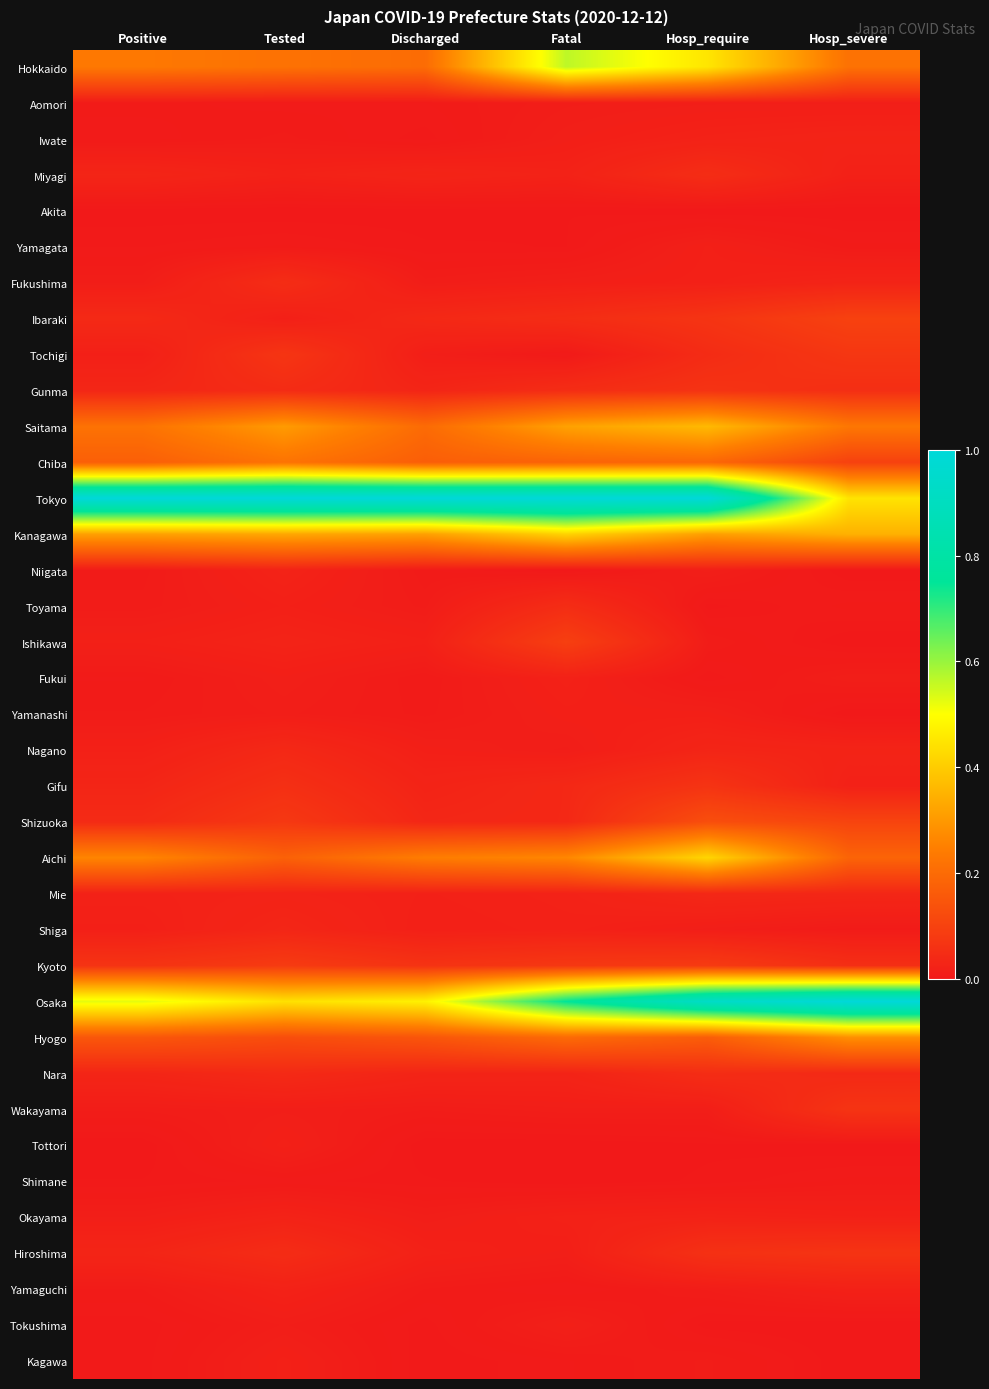

Reading left to right, extract all data points from this chart.

Hokkaido: Positive=0.2	Tested=0.2	Discharged=0.2	Fatal=0.6	Hosp_require=0.5	Hosp_severe=0.2
Aomori: Positive=0.0	Tested=0.0	Discharged=0.0	Fatal=0.0	Hosp_require=0.0	Hosp_severe=0.0
Iwate: Positive=0.0	Tested=0.0	Discharged=0.0	Fatal=0.0	Hosp_require=0.0	Hosp_severe=0.0
Miyagi: Positive=0.0	Tested=0.0	Discharged=0.0	Fatal=0.0	Hosp_require=0.0	Hosp_severe=0.0
Akita: Positive=0.0	Tested=0.0	Discharged=0.0	Fatal=0.0	Hosp_require=0.0	Hosp_severe=0.0
Yamagata: Positive=0.0	Tested=0.0	Discharged=0.0	Fatal=0.0	Hosp_require=0.0	Hosp_severe=0.0
Fukushima: Positive=0.0	Tested=0.0	Discharged=0.0	Fatal=0.0	Hosp_require=0.0	Hosp_severe=0.0
Ibaraki: Positive=0.0	Tested=0.0	Discharged=0.0	Fatal=0.0	Hosp_require=0.1	Hosp_severe=0.1
Tochigi: Positive=0.0	Tested=0.1	Discharged=0.0	Fatal=0.0	Hosp_require=0.0	Hosp_severe=0.1
Gunma: Positive=0.0	Tested=0.0	Discharged=0.0	Fatal=0.0	Hosp_require=0.1	Hosp_severe=0.1
Saitama: Positive=0.2	Tested=0.3	Discharged=0.2	Fatal=0.3	Hosp_require=0.4	Hosp_severe=0.2
Chiba: Positive=0.2	Tested=0.2	Discharged=0.2	Fatal=0.2	Hosp_require=0.2	Hosp_severe=0.1
Tokyo: Positive=1.0	Tested=1.0	Discharged=1.0	Fatal=1.0	Hosp_require=1.0	Hosp_severe=0.4
Kanagawa: Positive=0.3	Tested=0.3	Discharged=0.3	Fatal=0.4	Hosp_require=0.3	Hosp_severe=0.3
Niigata: Positive=0.0	Tested=0.0	Discharged=0.0	Fatal=0.0	Hosp_require=0.0	Hosp_severe=0.0
Toyama: Positive=0.0	Tested=0.0	Discharged=0.0	Fatal=0.0	Hosp_require=0.0	Hosp_severe=0.0
Ishikawa: Positive=0.0	Tested=0.0	Discharged=0.0	Fatal=0.1	Hosp_require=0.0	Hosp_severe=0.0
Fukui: Positive=0.0	Tested=0.0	Discharged=0.0	Fatal=0.0	Hosp_require=0.0	Hosp_severe=0.0
Yamanashi: Positive=0.0	Tested=0.0	Discharged=0.0	Fatal=0.0	Hosp_require=0.0	Hosp_severe=0.0
Nagano: Positive=0.0	Tested=0.0	Discharged=0.0	Fatal=0.0	Hosp_require=0.0	Hosp_severe=0.0
Gifu: Positive=0.0	Tested=0.1	Discharged=0.0	Fatal=0.0	Hosp_require=0.1	Hosp_severe=0.0
Shizuoka: Positive=0.0	Tested=0.1	Discharged=0.0	Fatal=0.0	Hosp_require=0.1	Hosp_severe=0.1
Aichi: Positive=0.3	Tested=0.2	Discharged=0.2	Fatal=0.3	Hosp_require=0.4	Hosp_severe=0.2
Mie: Positive=0.0	Tested=0.0	Discharged=0.0	Fatal=0.0	Hosp_require=0.0	Hosp_severe=0.0
Shiga: Positive=0.0	Tested=0.0	Discharged=0.0	Fatal=0.0	Hosp_require=0.0	Hosp_severe=0.0
Kyoto: Positive=0.1	Tested=0.1	Discharged=0.1	Fatal=0.1	Hosp_require=0.1	Hosp_severe=0.1
Osaka: Positive=0.5	Tested=0.4	Discharged=0.5	Fatal=0.8	Hosp_require=0.9	Hosp_severe=1.0
Hyogo: Positive=0.2	Tested=0.1	Discharged=0.1	Fatal=0.2	Hosp_require=0.2	Hosp_severe=0.3
Nara: Positive=0.0	Tested=0.0	Discharged=0.0	Fatal=0.0	Hosp_require=0.0	Hosp_severe=0.0
Wakayama: Positive=0.0	Tested=0.0	Discharged=0.0	Fatal=0.0	Hosp_require=0.0	Hosp_severe=0.1
Tottori: Positive=0.0	Tested=0.0	Discharged=0.0	Fatal=0.0	Hosp_require=0.0	Hosp_severe=0.0
Shimane: Positive=0.0	Tested=0.0	Discharged=0.0	Fatal=0.0	Hosp_require=0.0	Hosp_severe=0.0
Okayama: Positive=0.0	Tested=0.0	Discharged=0.0	Fatal=0.0	Hosp_require=0.0	Hosp_severe=0.0
Hiroshima: Positive=0.0	Tested=0.0	Discharged=0.0	Fatal=0.0	Hosp_require=0.1	Hosp_severe=0.1
Yamaguchi: Positive=0.0	Tested=0.0	Discharged=0.0	Fatal=0.0	Hosp_require=0.0	Hosp_severe=0.0
Tokushima: Positive=0.0	Tested=0.0	Discharged=0.0	Fatal=0.0	Hosp_require=0.0	Hosp_severe=0.0
Kagawa: Positive=0.0	Tested=0.0	Discharged=0.0	Fatal=0.0	Hosp_require=0.0	Hosp_severe=0.0